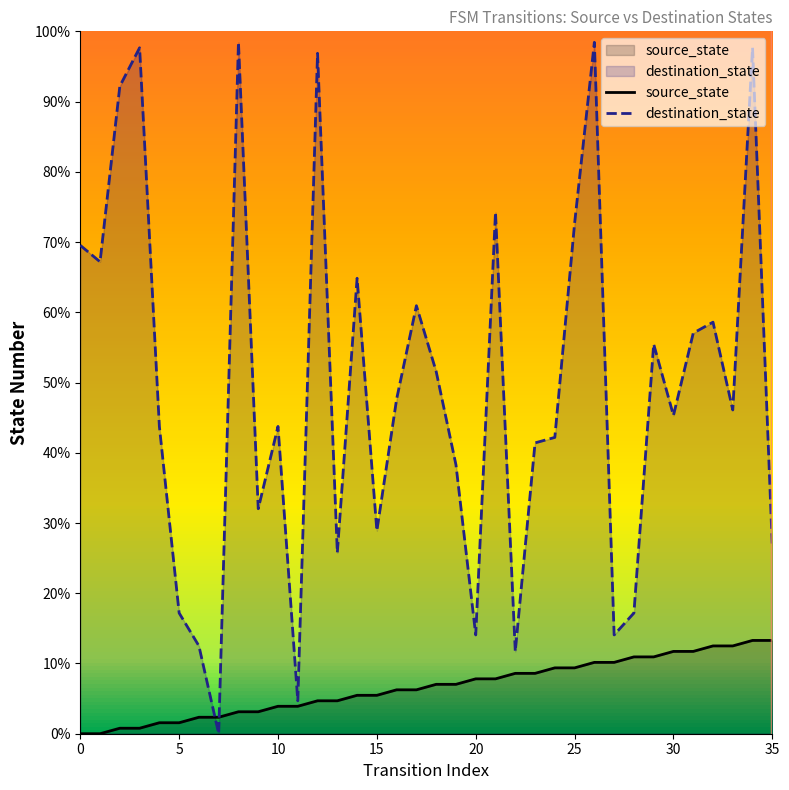

How many data points in source_state are above 7?

18